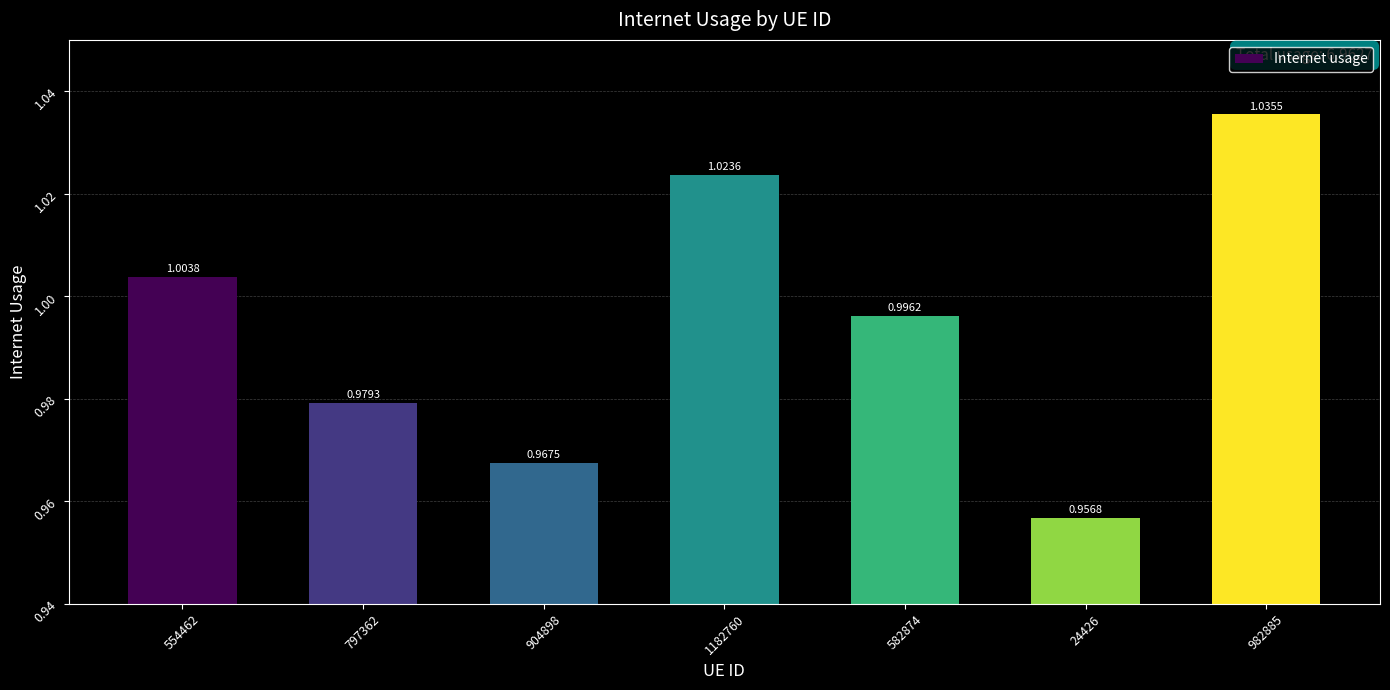

At which category does the chart reach its minimum across all series?

24426